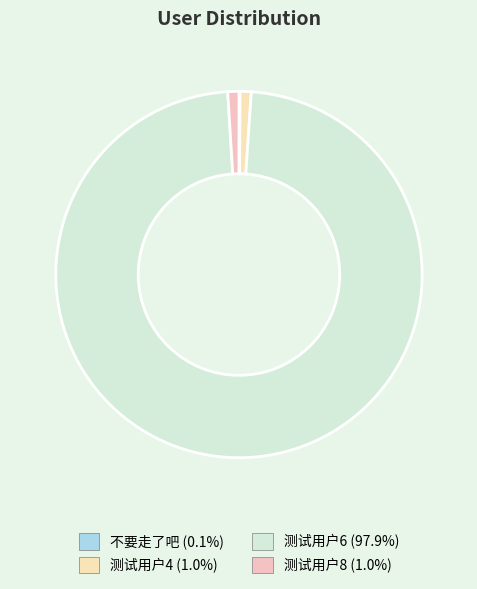

What percentage is the 测试用户8 slice, to the nearest percent?

1%